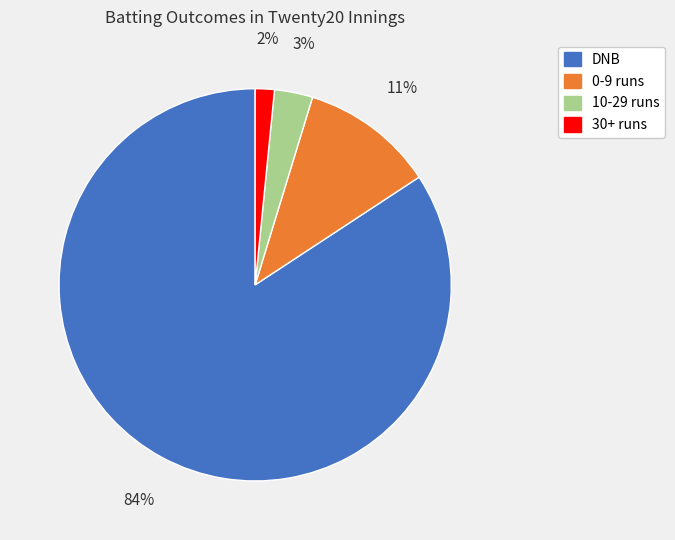

Rank the categories by value from lowest to highest.

30+ runs, 10-29 runs, 0-9 runs, DNB